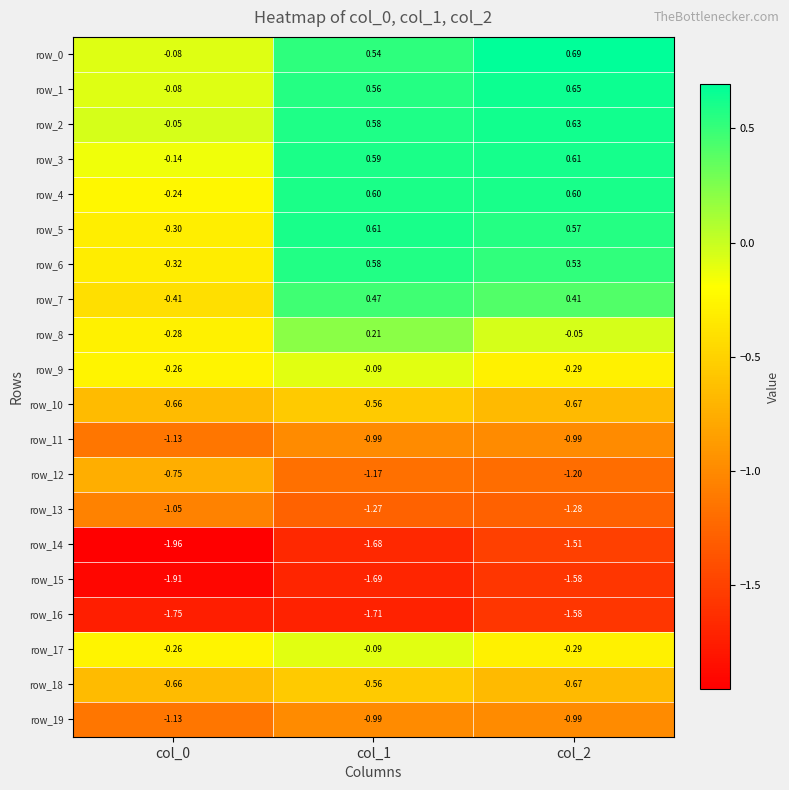

What is the sum of the row_5 values at col_0 and col_1?

0.3